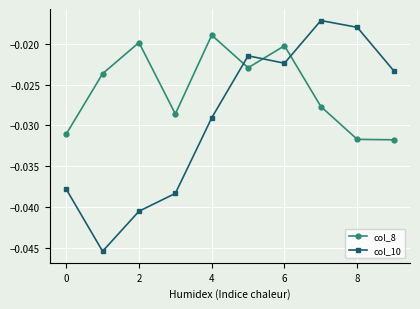

Which series has the widest spread of values?

col_10